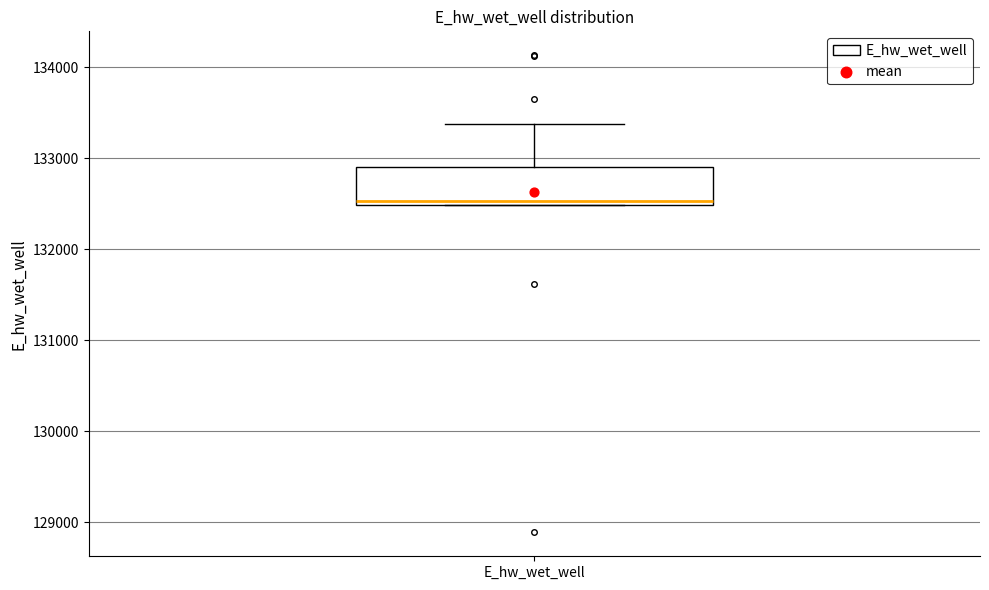

Where is the upper edge of the box for E_hw_wet_well on the y-axis? The values are not printed on the chart, so give them approximately, as read against the axis.

132900